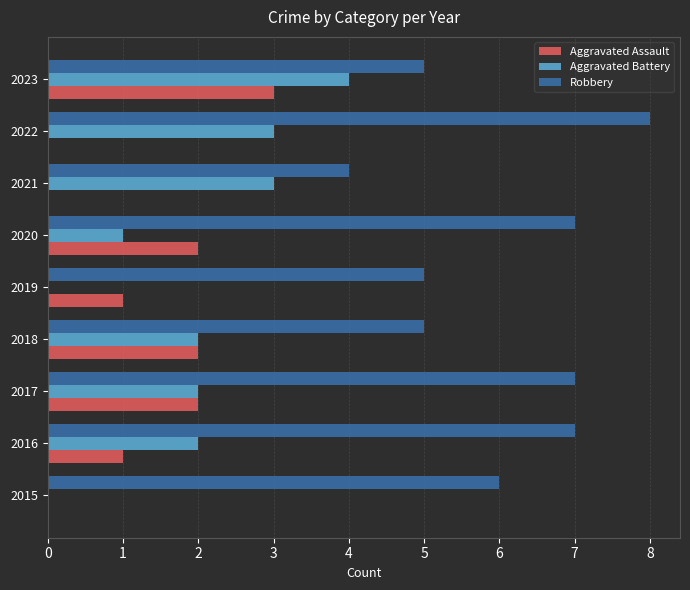

What is the highest value of the Robbery series?

8